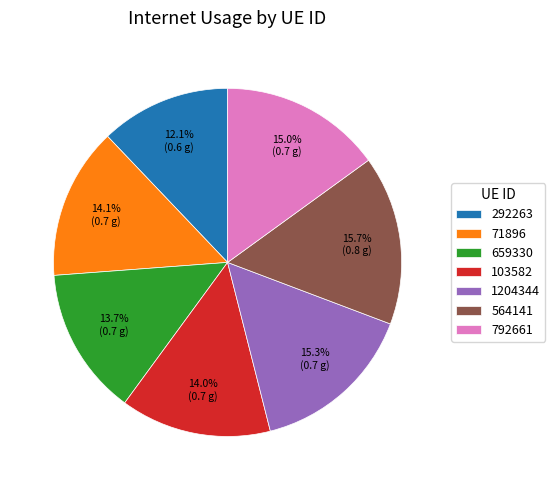

Count the number of slices in the pie.

7